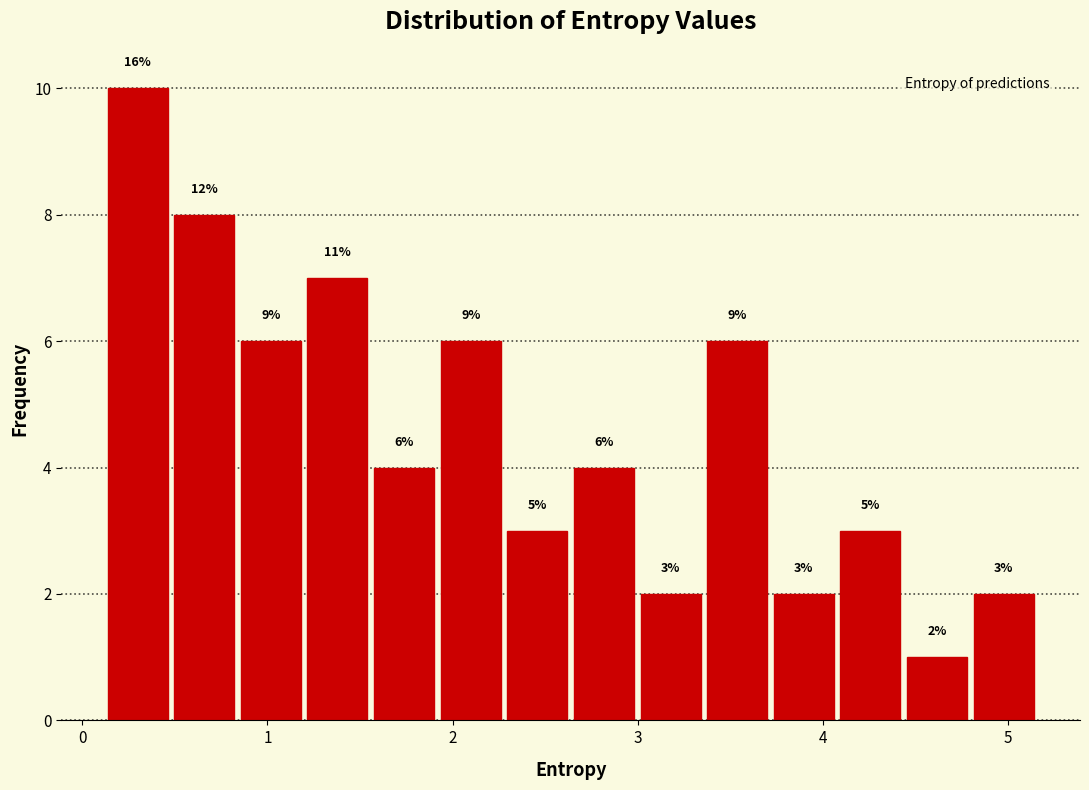

Around what value on the x-axis is the tallest bar? Give the approximate position of its centre, as read against the axis.

0.3